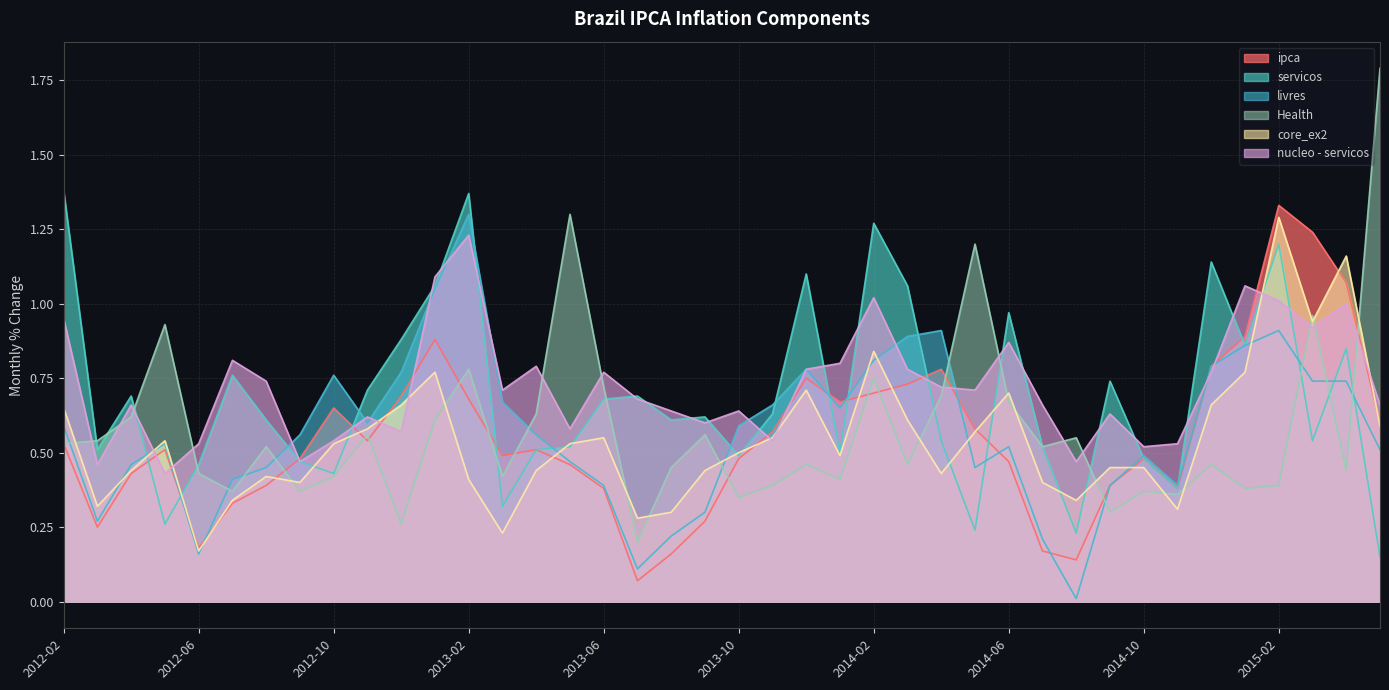

Between 2014-02 and 2014-08, which series saw the biggest shift?

servicos